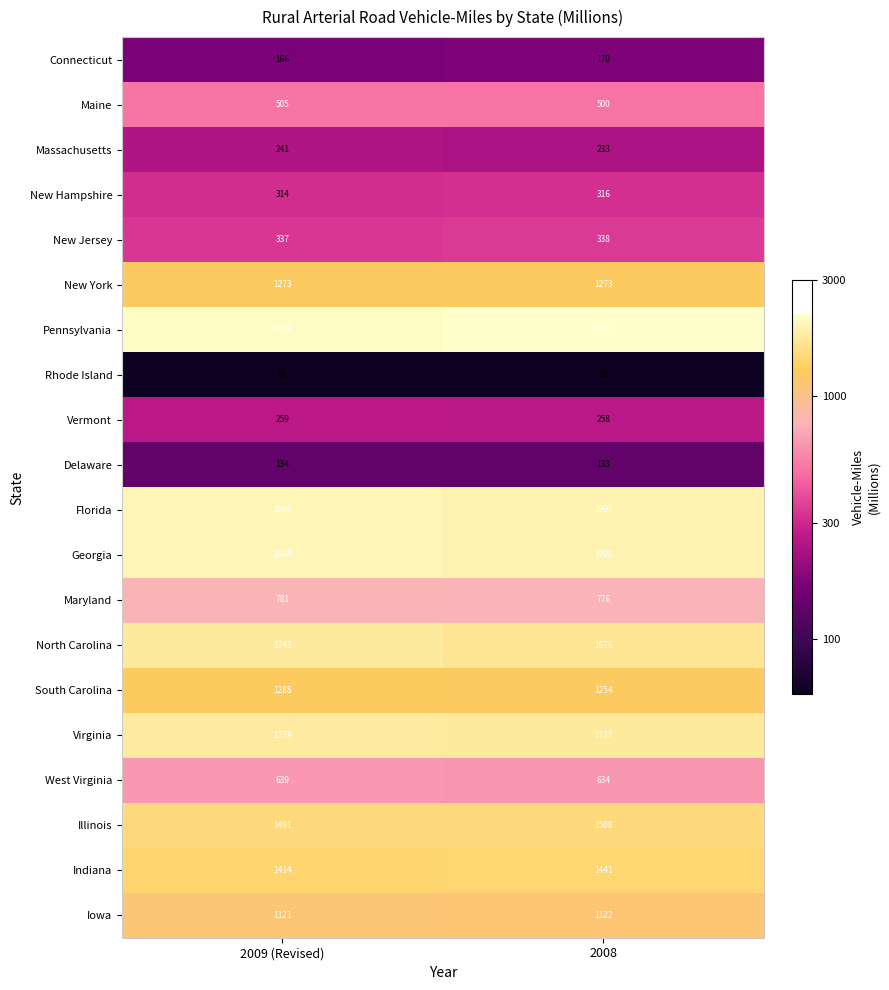

What is the sum of the New York values at 2009 (Revised) and 2008?

2546